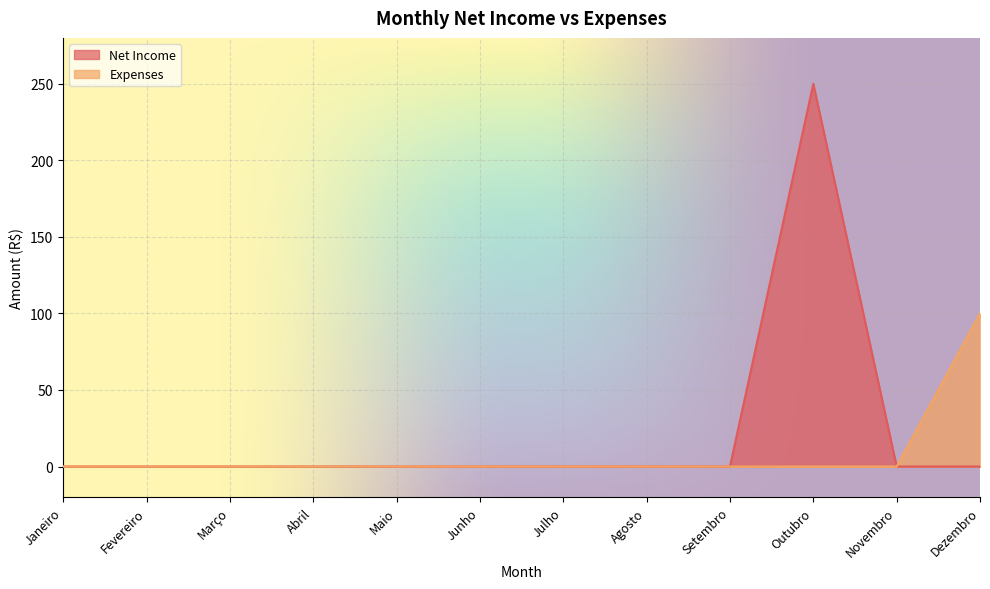

Which series has the largest range (max minus min)?

Net Income